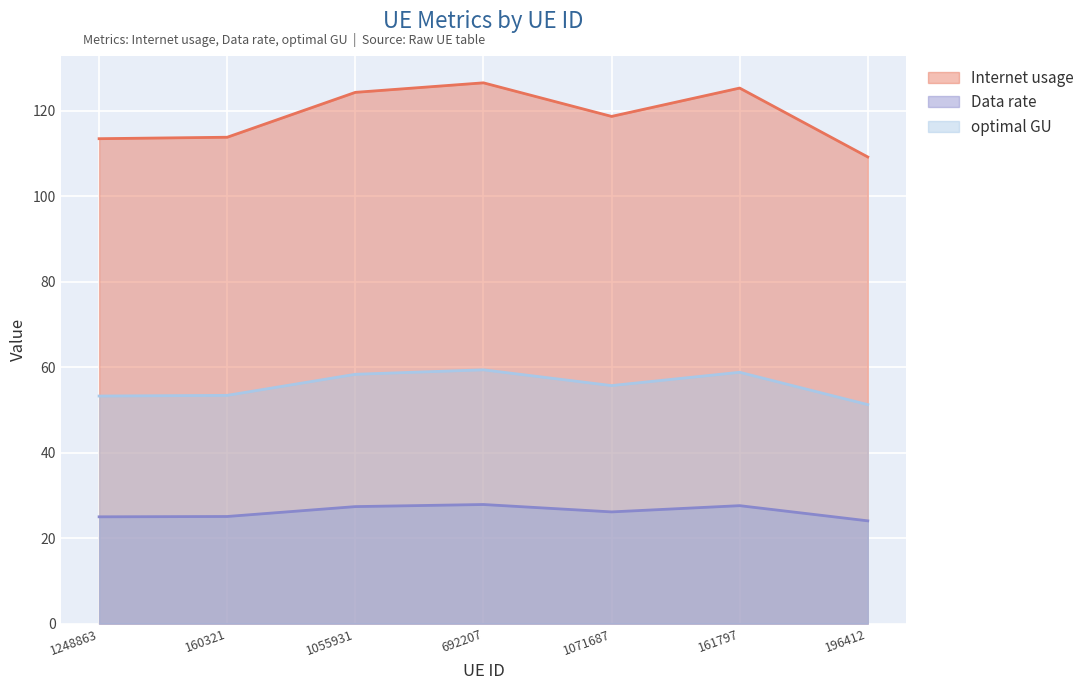

How many lines are shown in the chart?

3